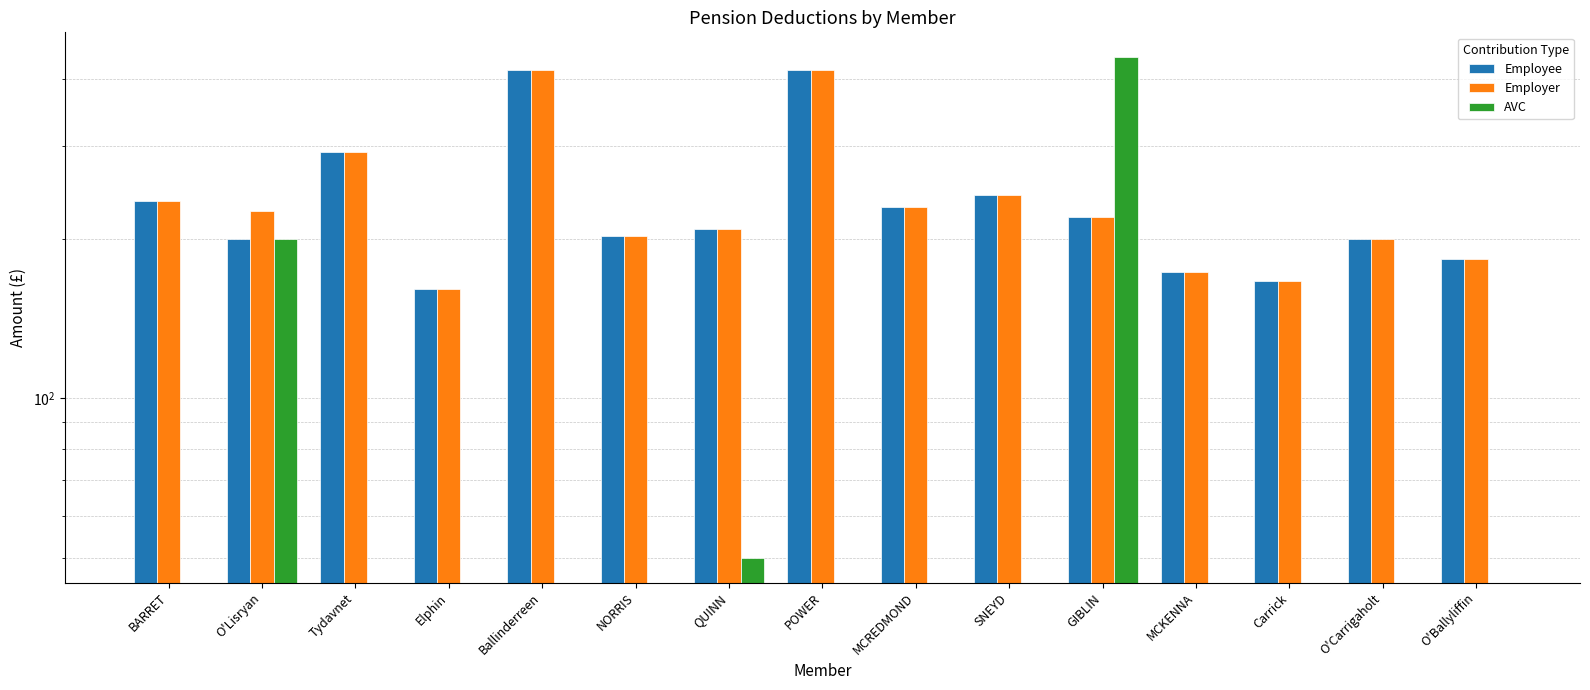

How many groups of bars are there?

15